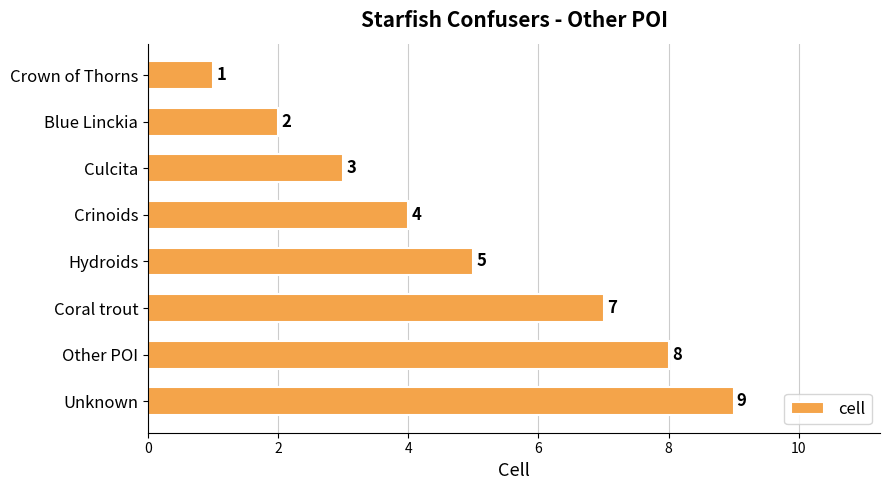

What is the smallest value displayed?

1